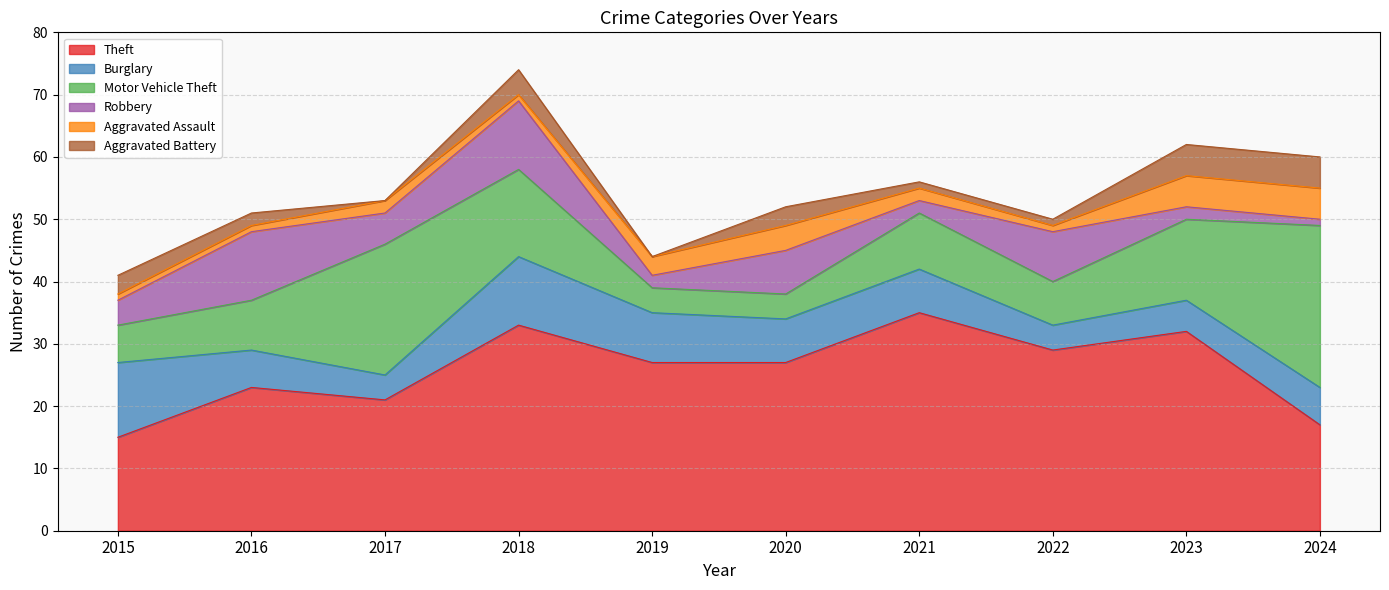

What is the difference between the maximum and second lowest values in the Aggravated Assault series?

4